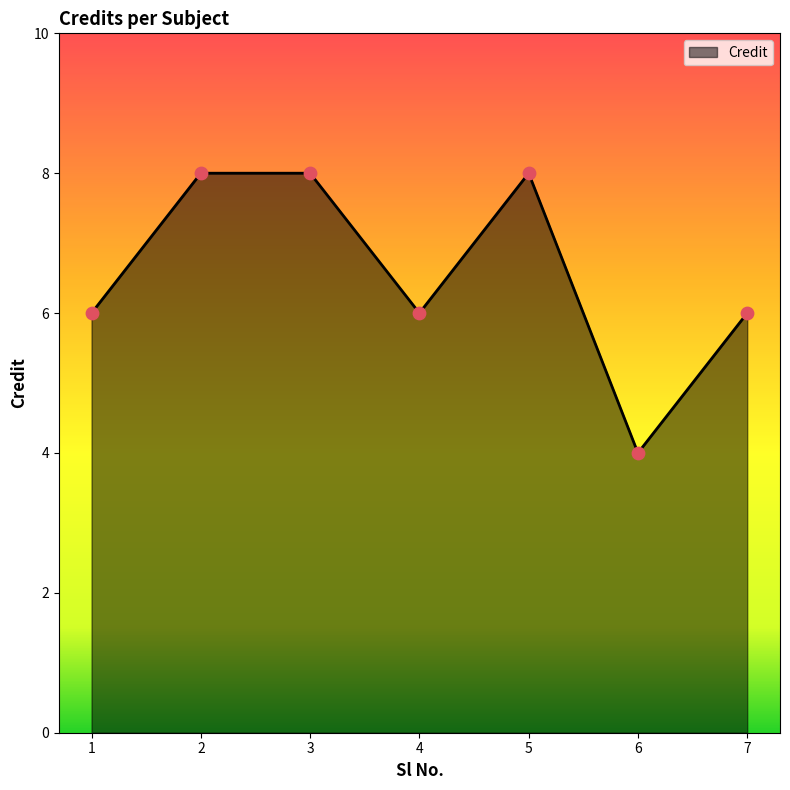

Which has a higher value, 3 or 7?

3